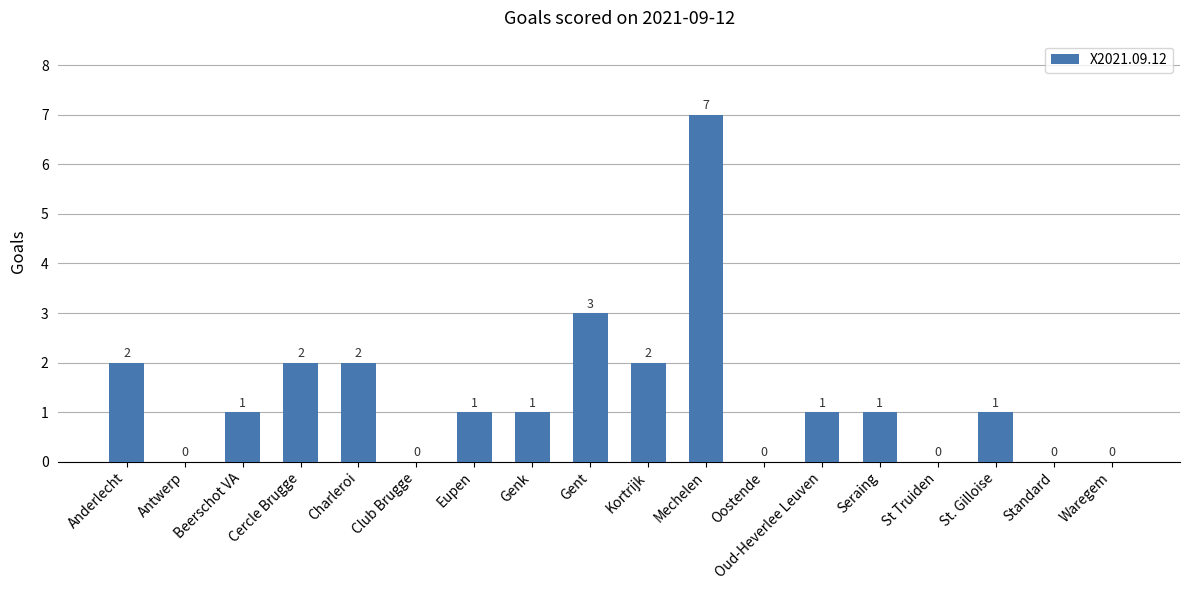

At which category does the chart reach its peak across all series?

Mechelen